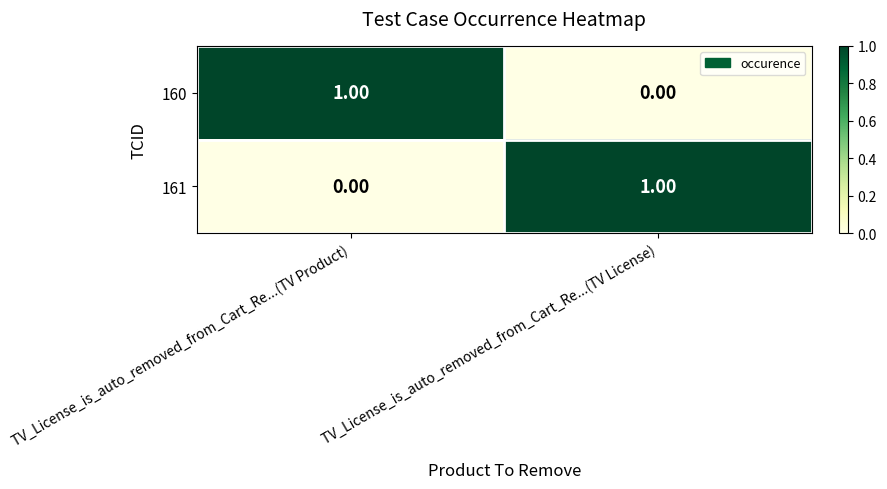

Which category has the lowest value in the 160 series?

TV_License_is_auto_removed_from_Cart_Re...(TV License)